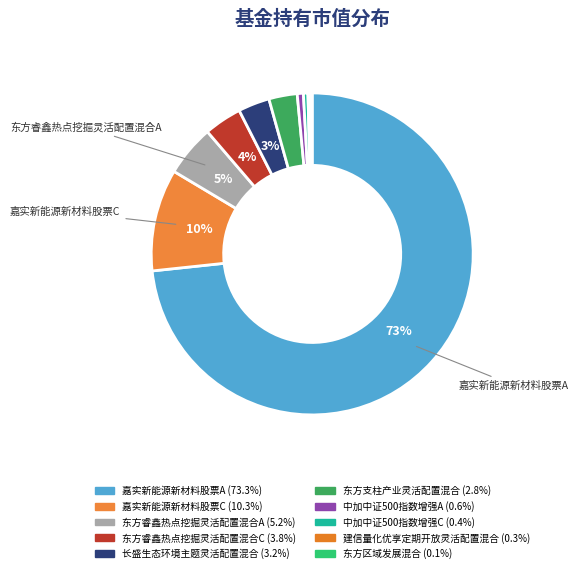

Rank the categories by value from lowest to highest.

东方区域发展混合, 建信量化优享定期开放灵活配置混合, 中加中证500指数增强C, 中加中证500指数增强A, 东方支柱产业灵活配置混合, 长盛生态环境主题灵活配置混合, 东方睿鑫热点挖掘灵活配置混合C, 东方睿鑫热点挖掘灵活配置混合A, 嘉实新能源新材料股票C, 嘉实新能源新材料股票A